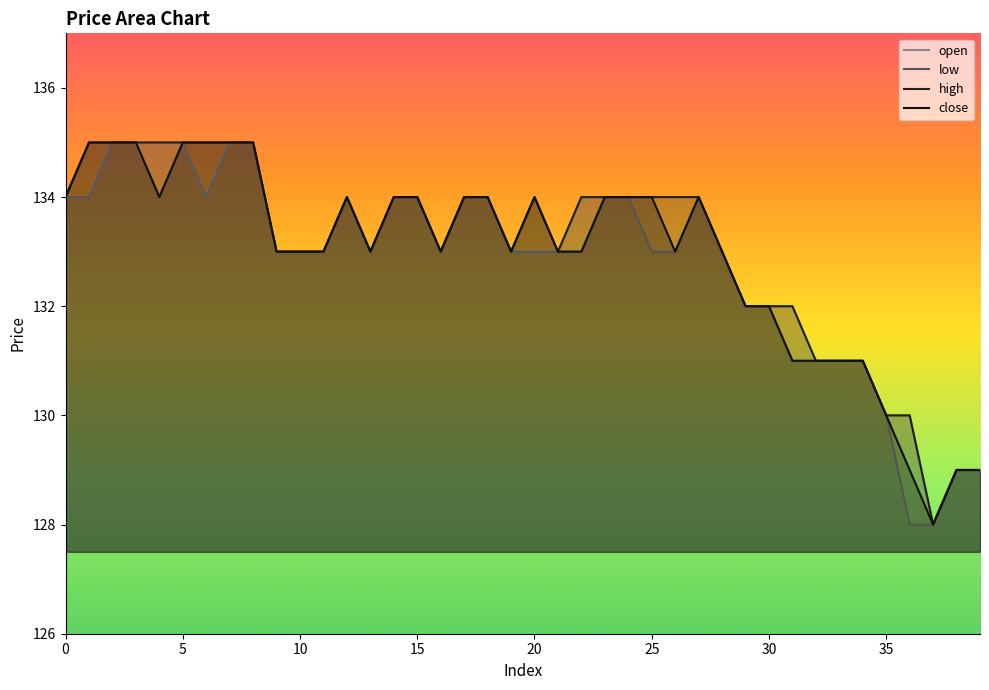

What are all the series names shown in the legend?

open, low, high, close